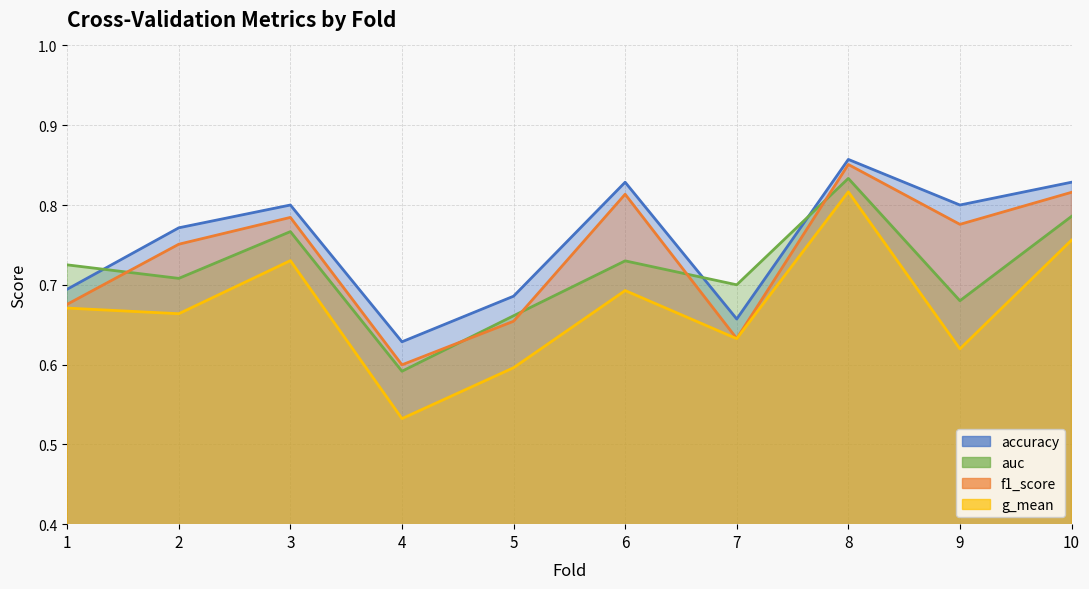

Which series has the widest spread of values?

g_mean